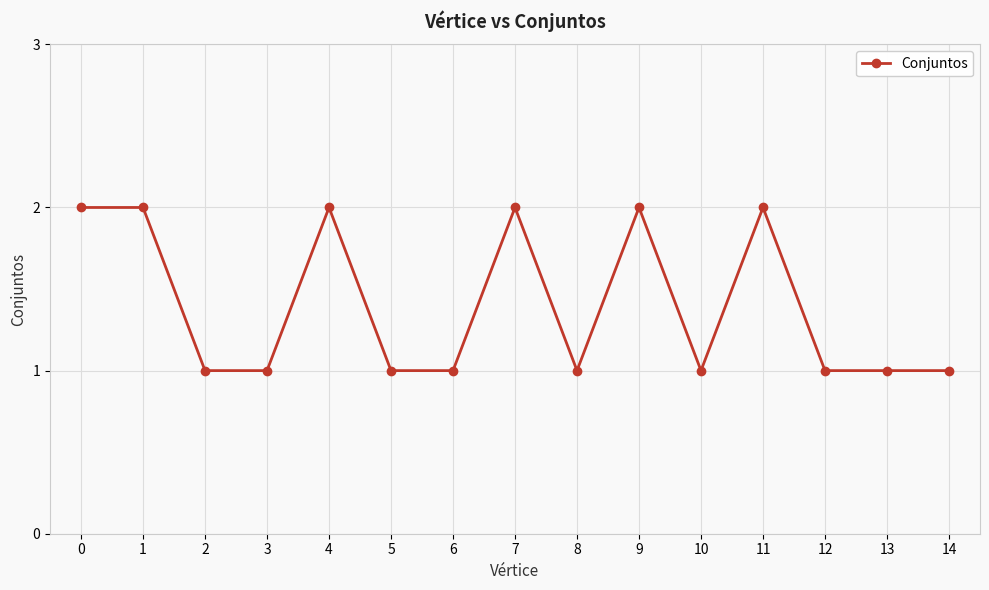

Reading left to right, transcribe all the data shown in this chart.

0=2	1=2	2=1	3=1	4=2	5=1	6=1	7=2	8=1	9=2	10=1	11=2	12=1	13=1	14=1